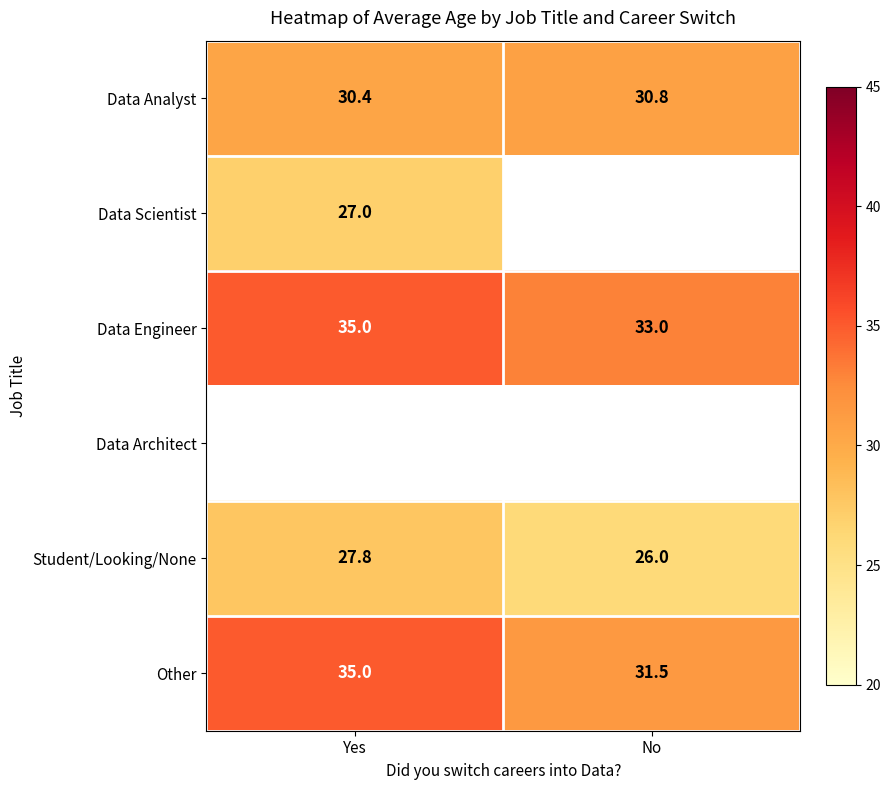

What is the maximum value shown in the chart?

35.0